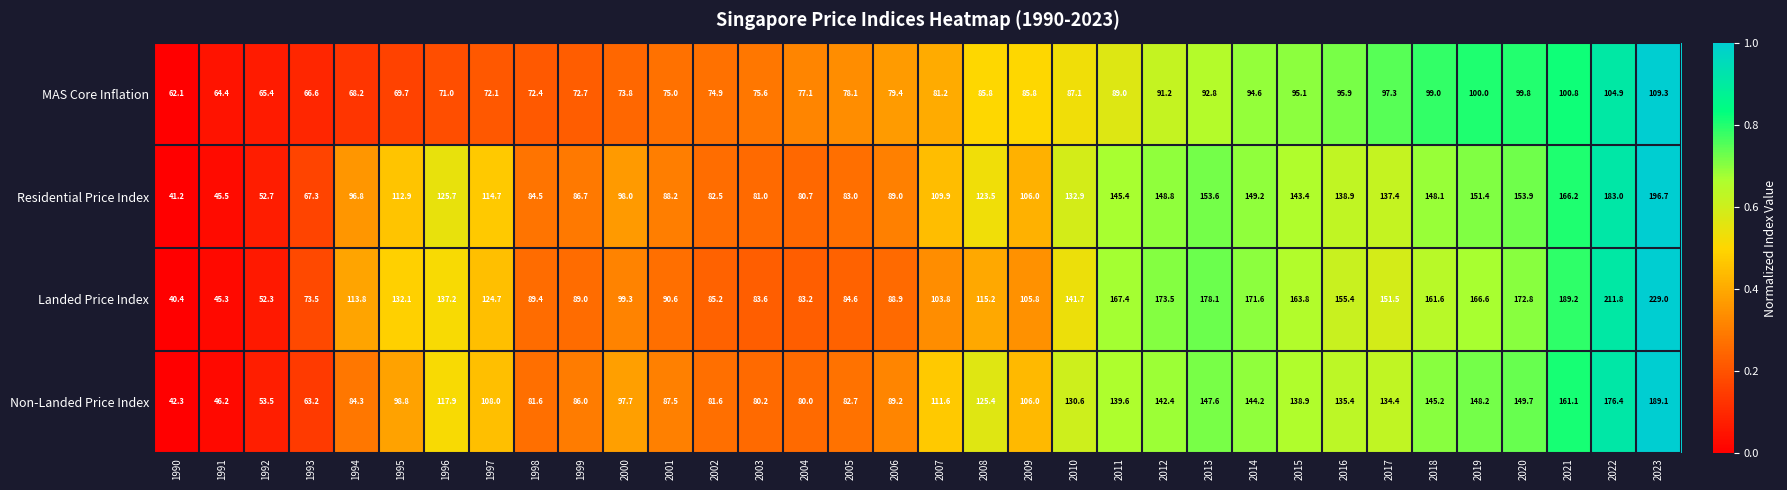

What is the average value of the Landed Price Index series?

125.6